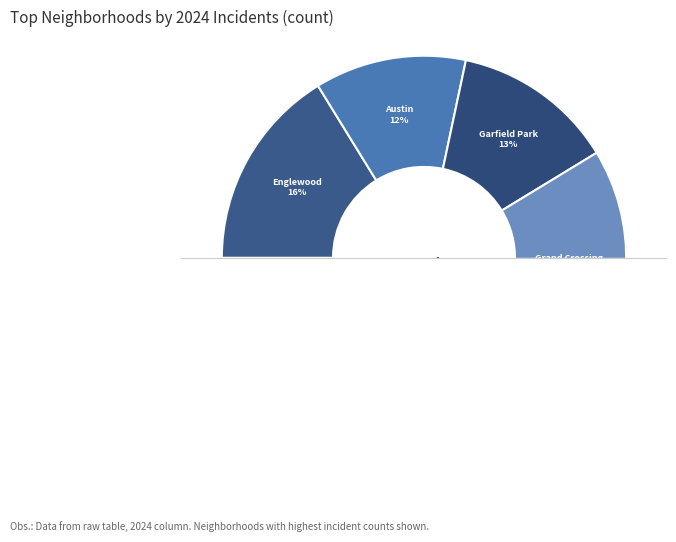

How much of the chart is everything except Armour Square?

95.7%